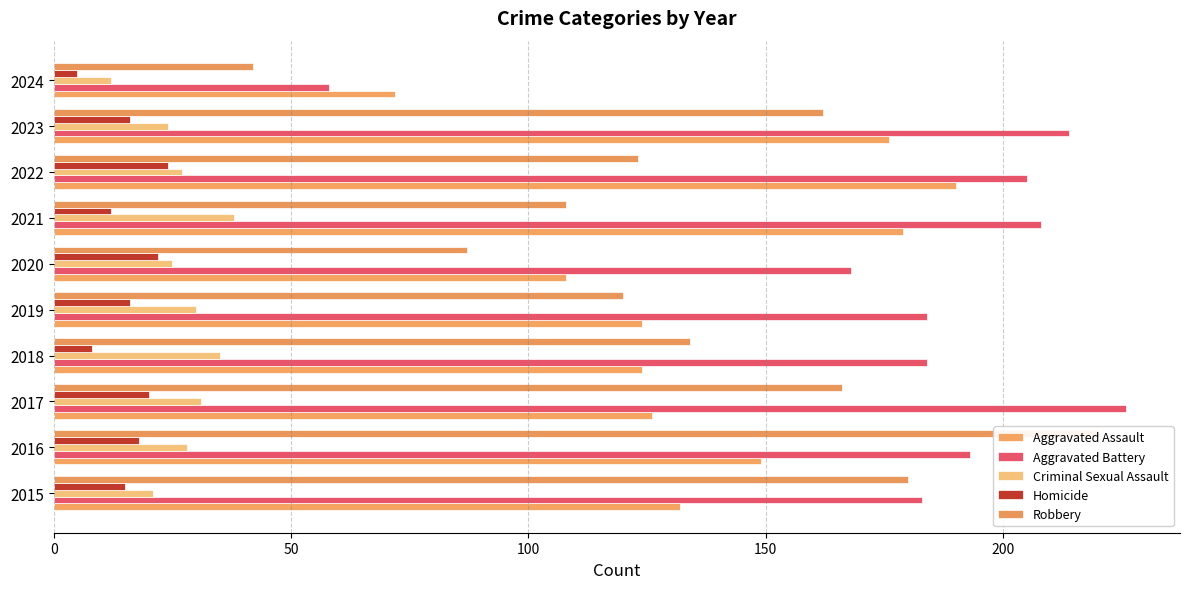

What is the minimum value shown in the chart?

5